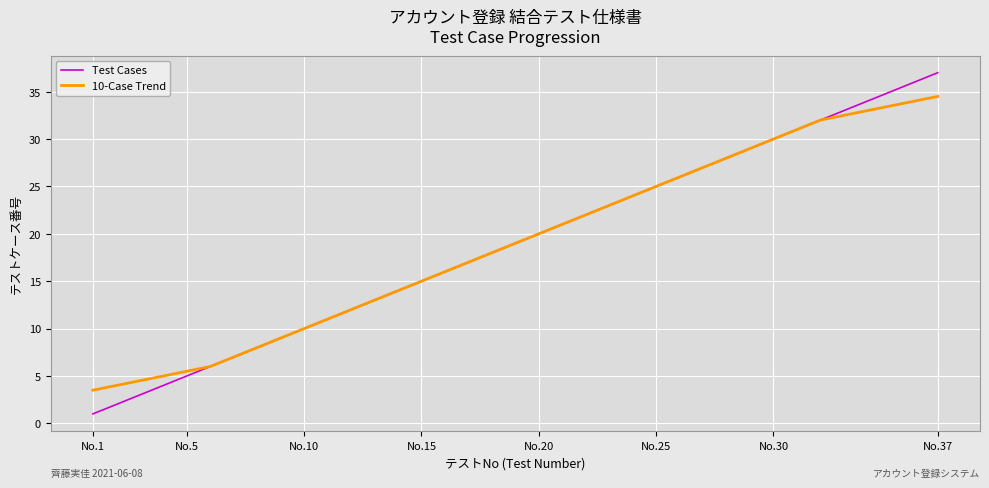

What is the maximum value for 10-Case Trend?

34.5